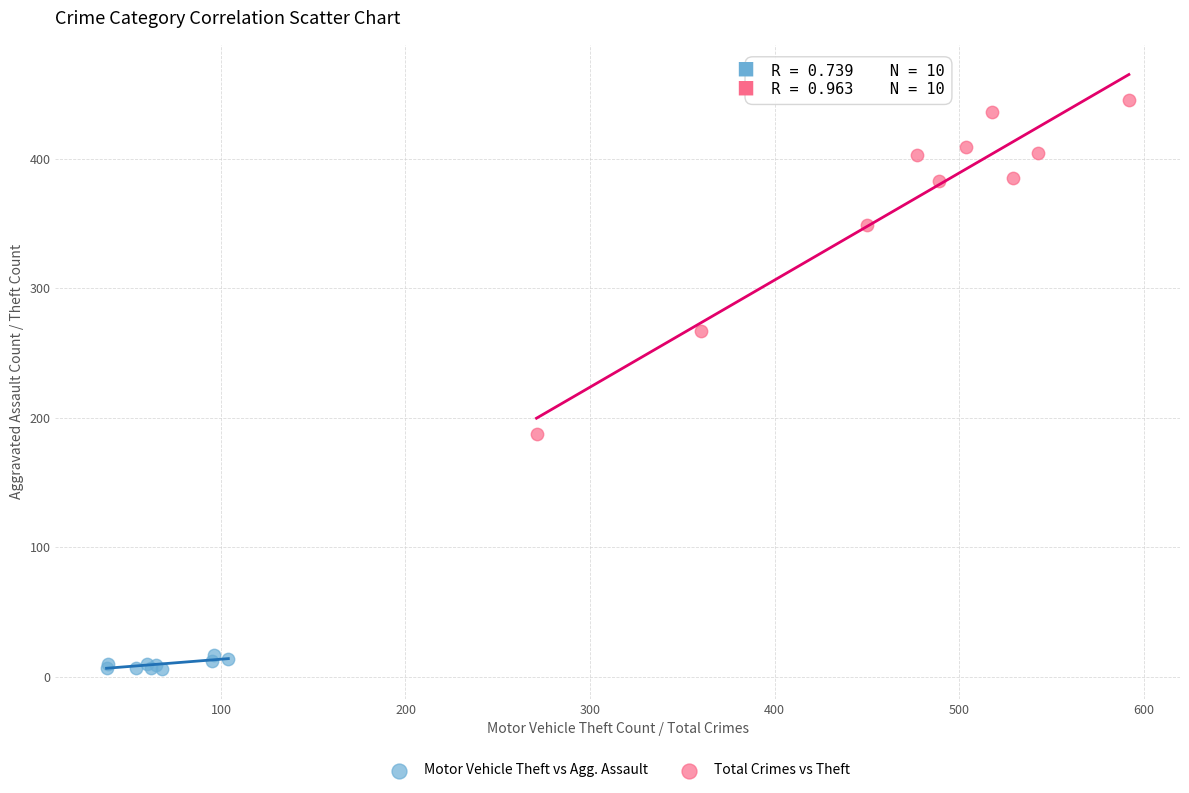

What are all the series names shown in the legend?

Motor Vehicle Theft vs Agg. Assault, Total Crimes vs Theft